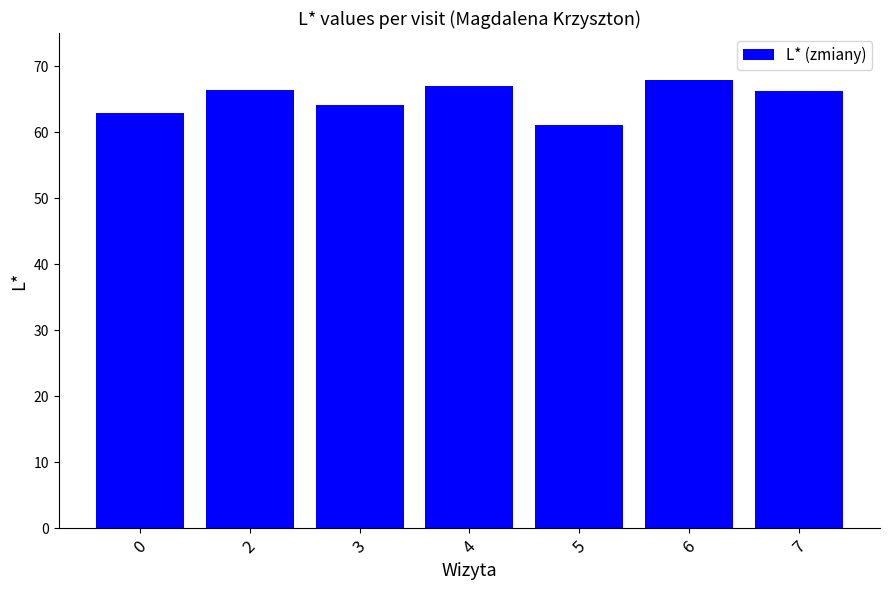

The value at 6 is 17.2. True or false?

False